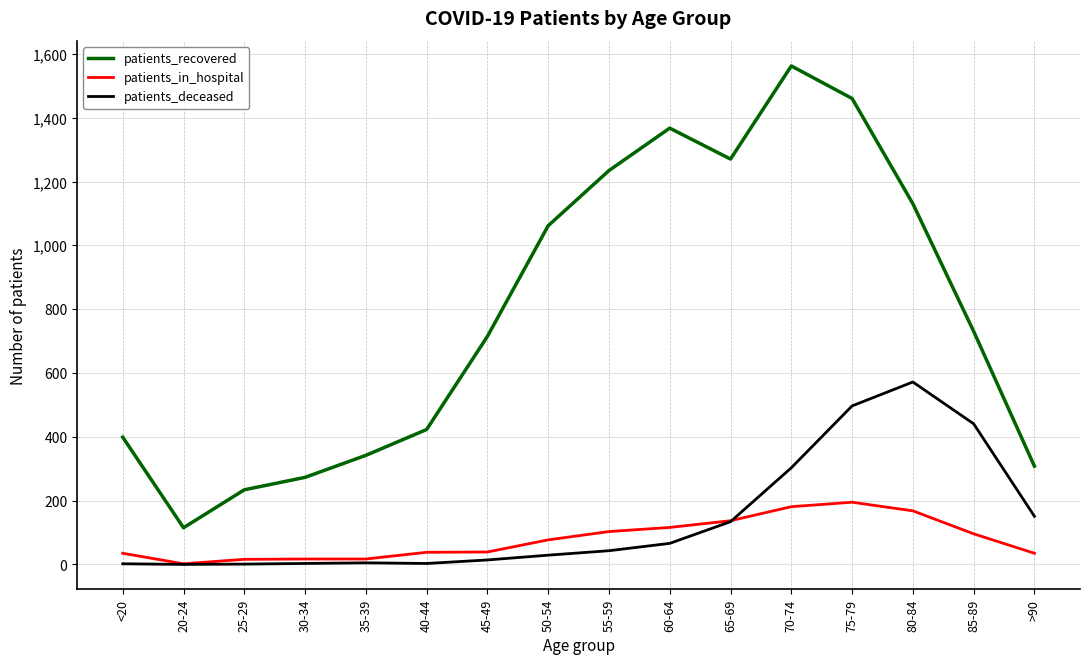

What is the lowest value of the patients_recovered series?

115